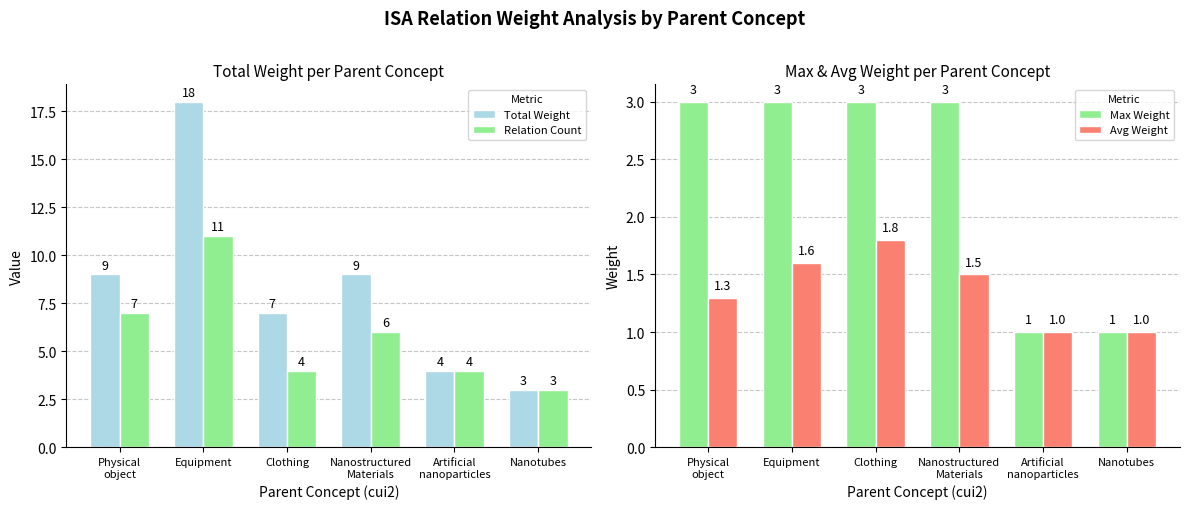

What is the label of the 1st bar from the right?

Nanotubes